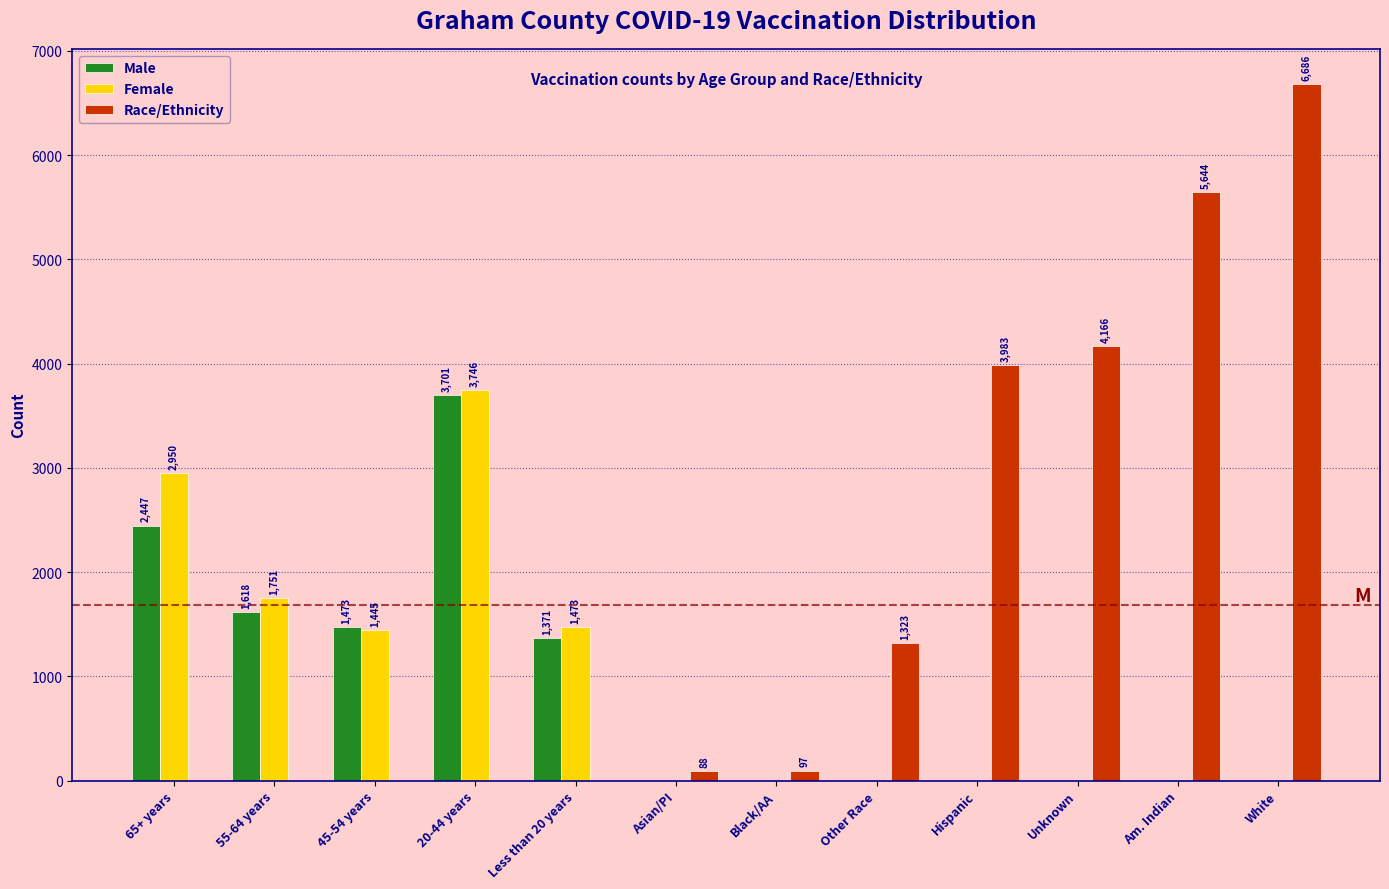

True or false: Female has a value of 0 at Hispanic.

True